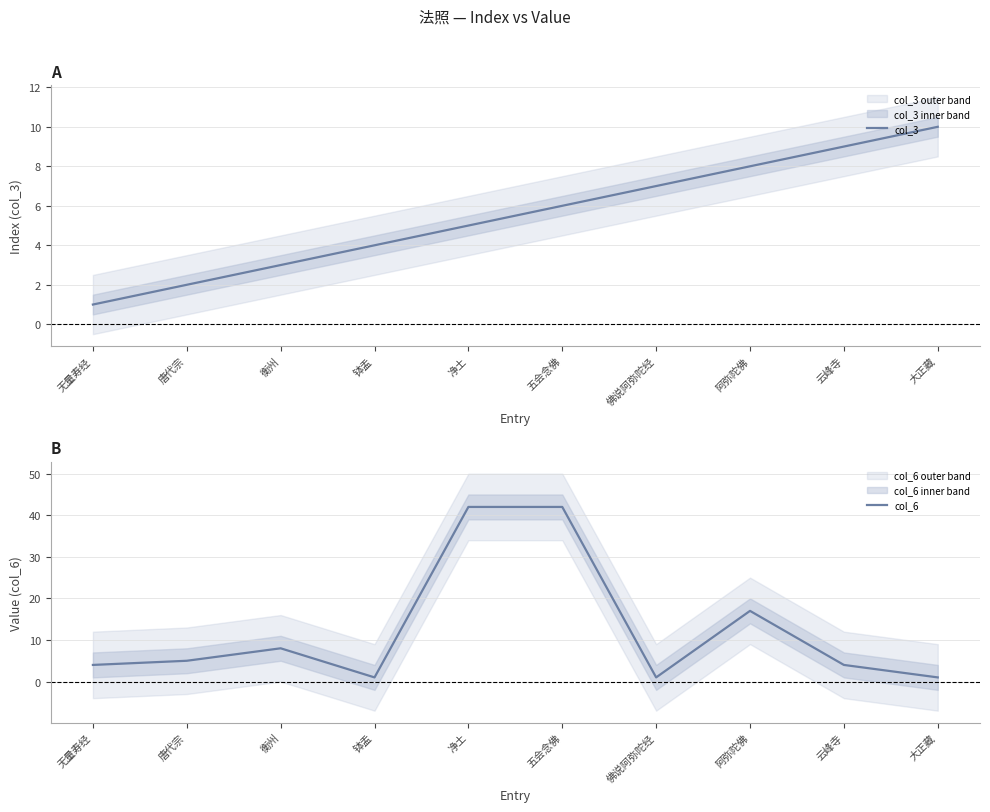

At which label does col_6 reach its minimum?

钵盂